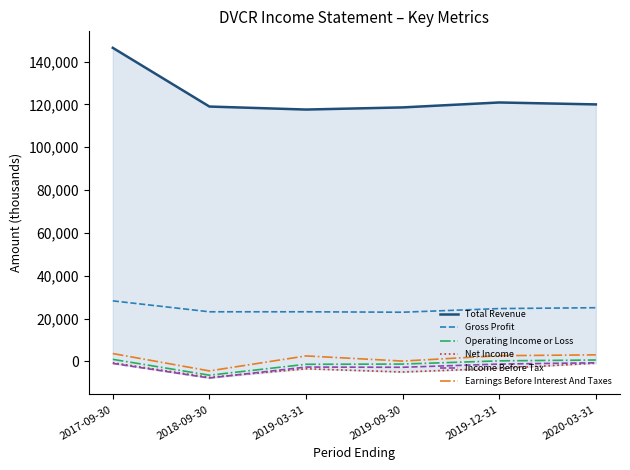

Which category has the lowest value across all series?

2018-09-30